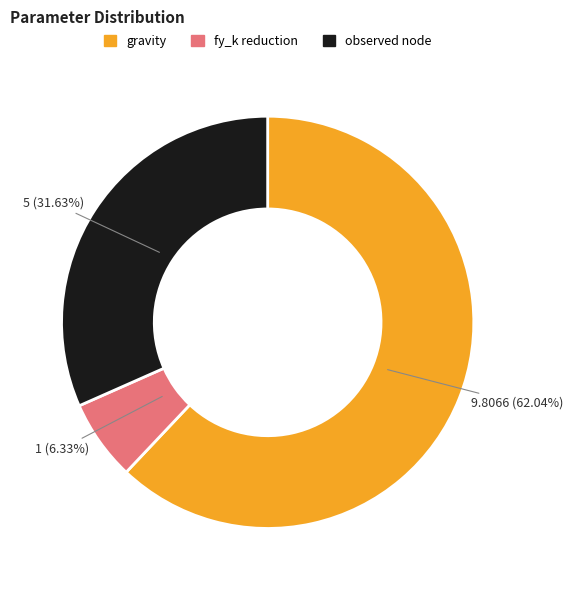

Is it true that fy_k reduction is 11% of the pie?

False